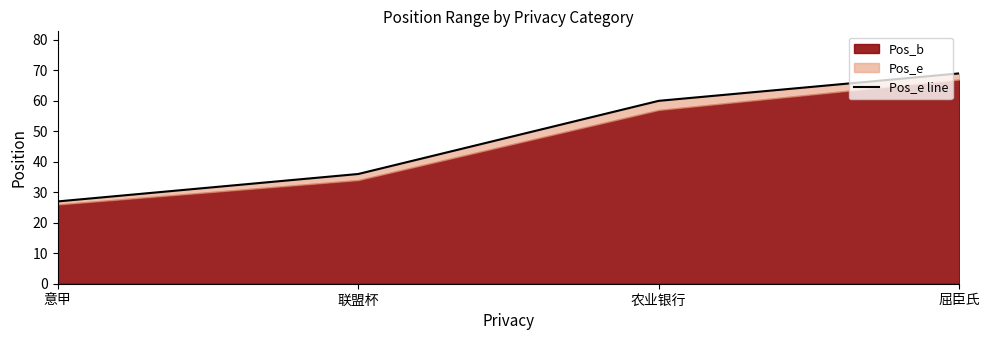

Between 联盟杯 and 意甲, which is larger?

联盟杯